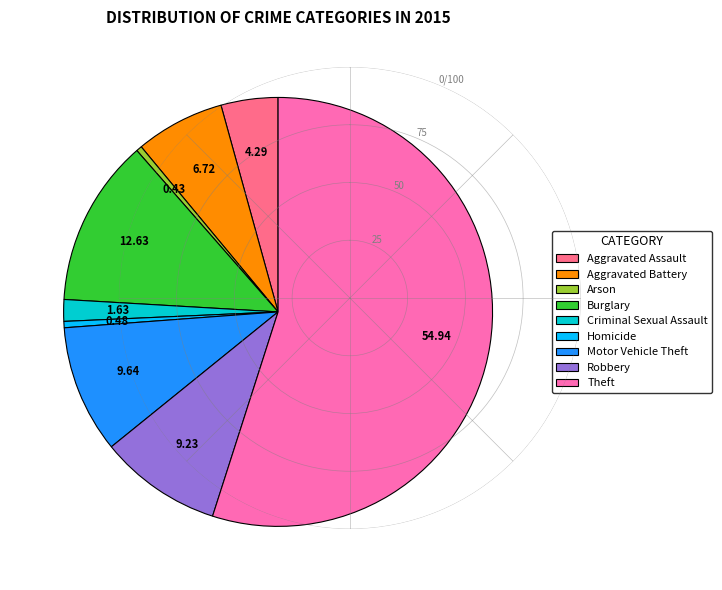

The Burglary slice represents 21% of the pie. True or false?

False